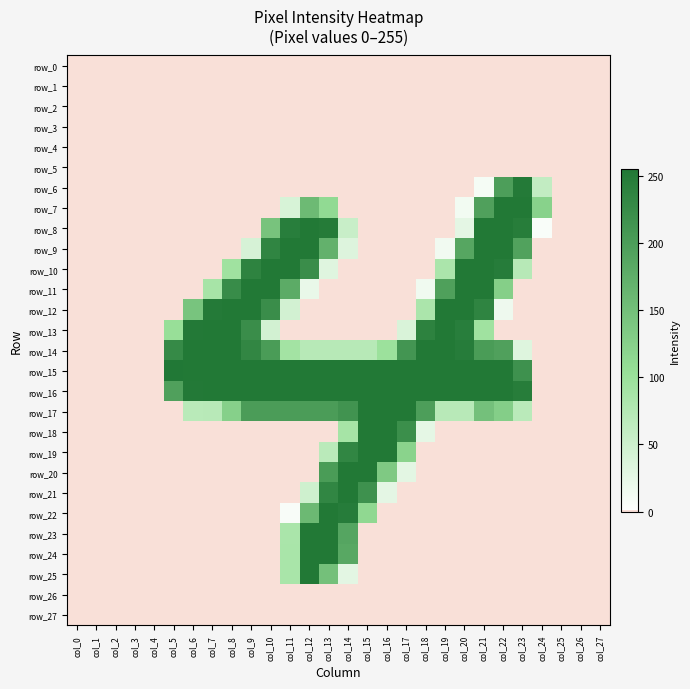

Which series has the largest range (max minus min)?

row_15